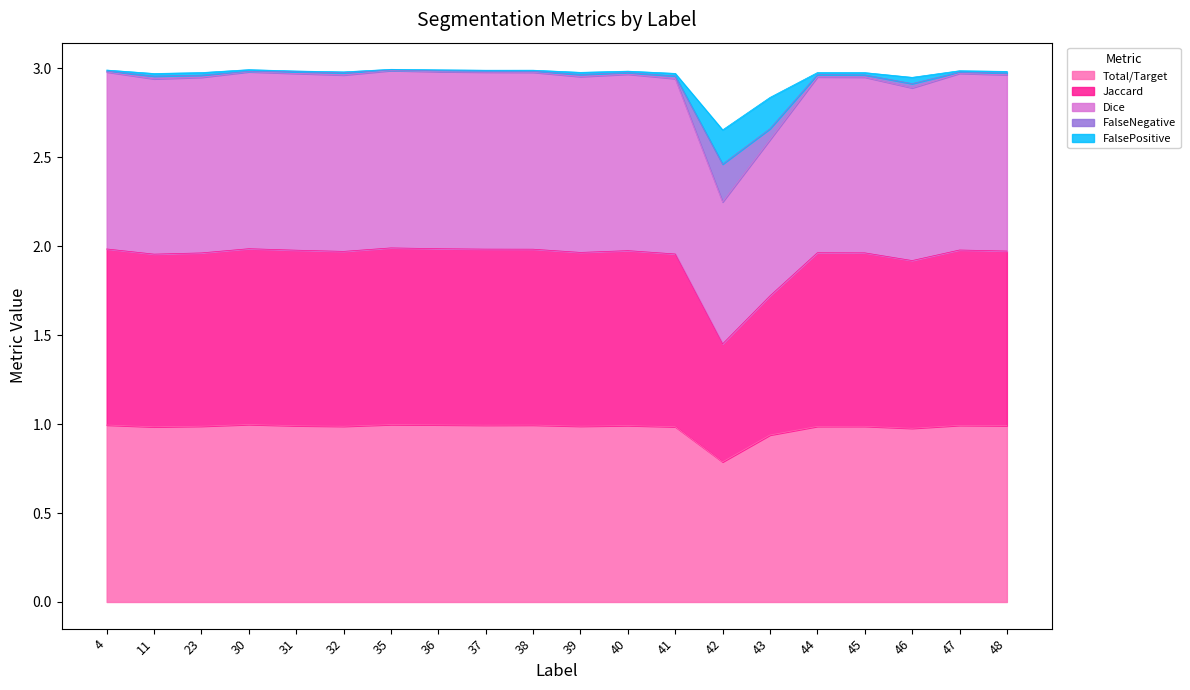

What is the value of the FalseNegative point at the 18th from the left?

2.9